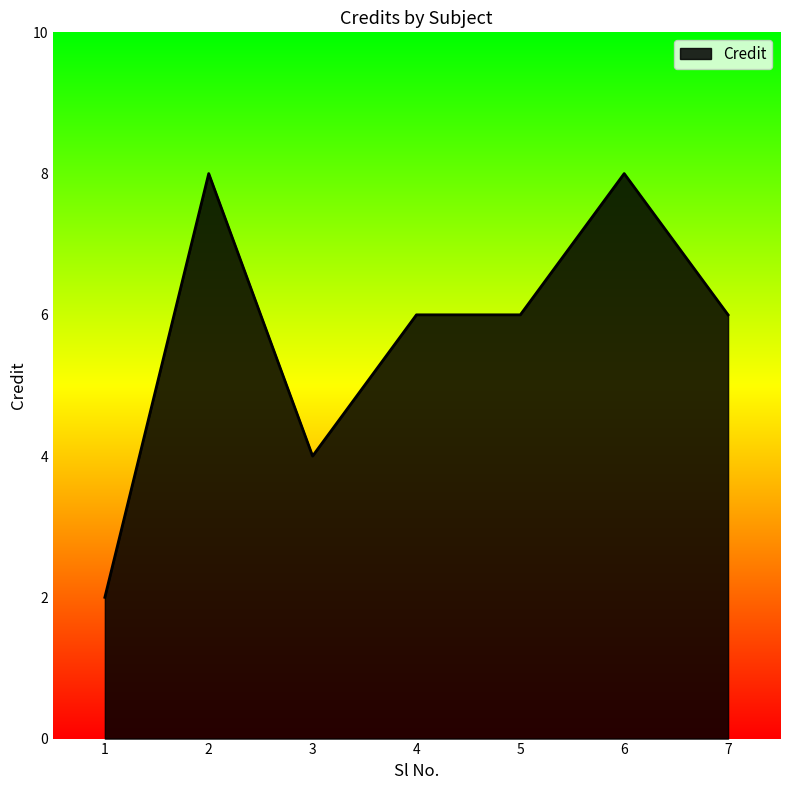

How many lines are shown in the chart?

1